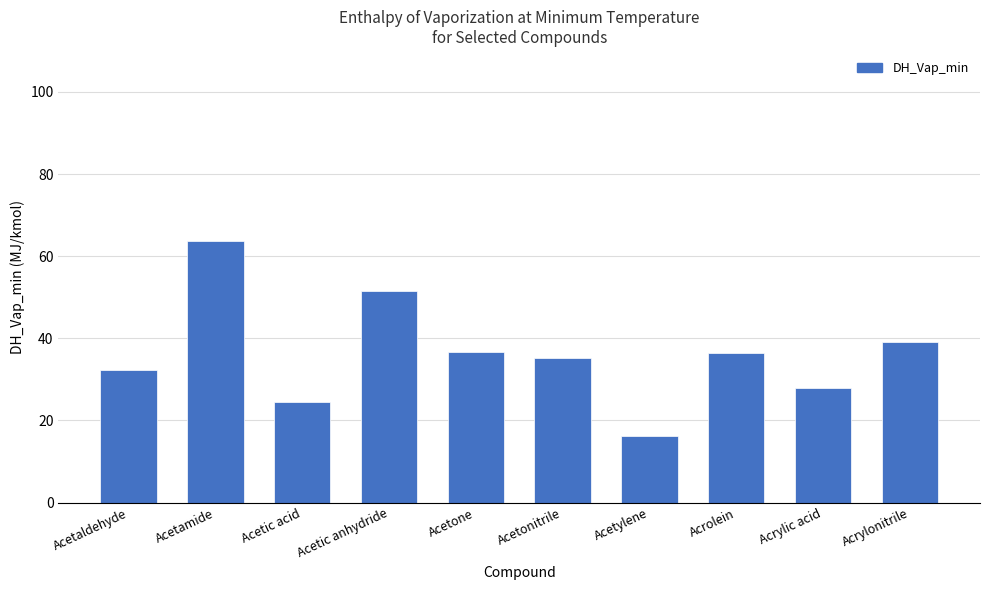

How many bars are there in total?

10